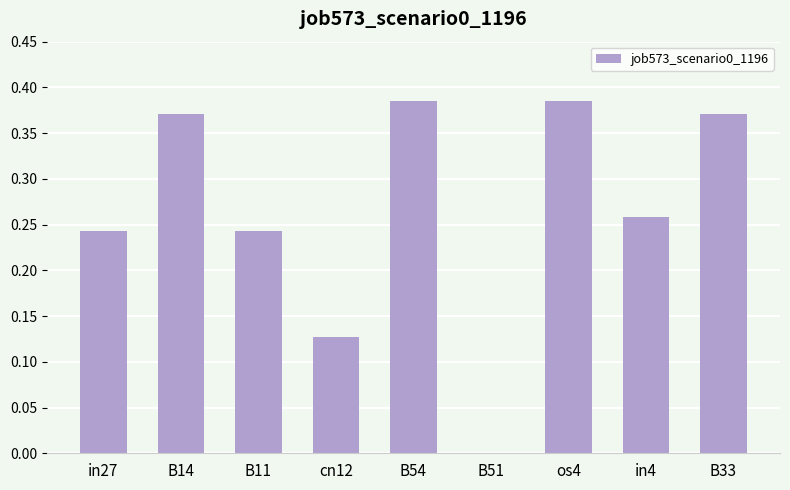

What is the sum of the values at in4 and in27?

0.5